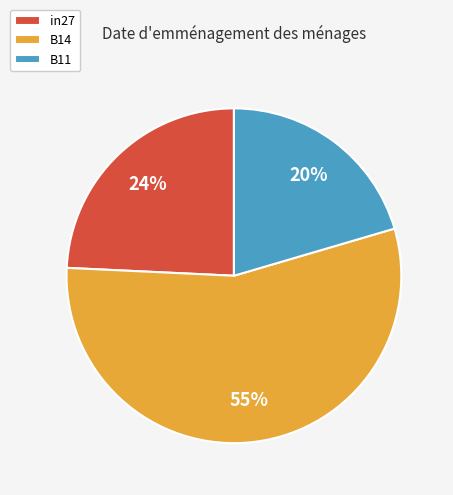

True or false: in27 accounts for 18% of the total.

False